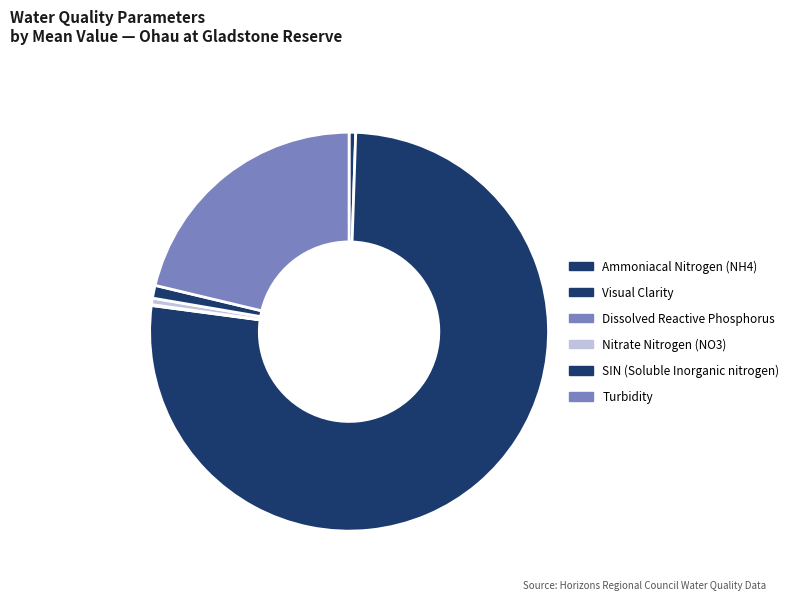

Combined, do Turbidity and Dissolved Reactive Phosphorus account for over 50%?

No